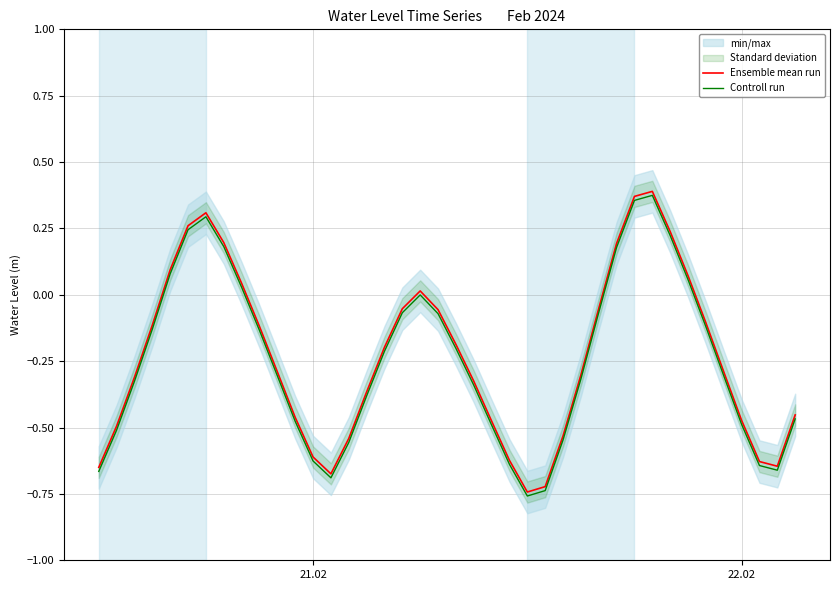

True or false: Controll run and Ensemble mean run cross at least once.

False